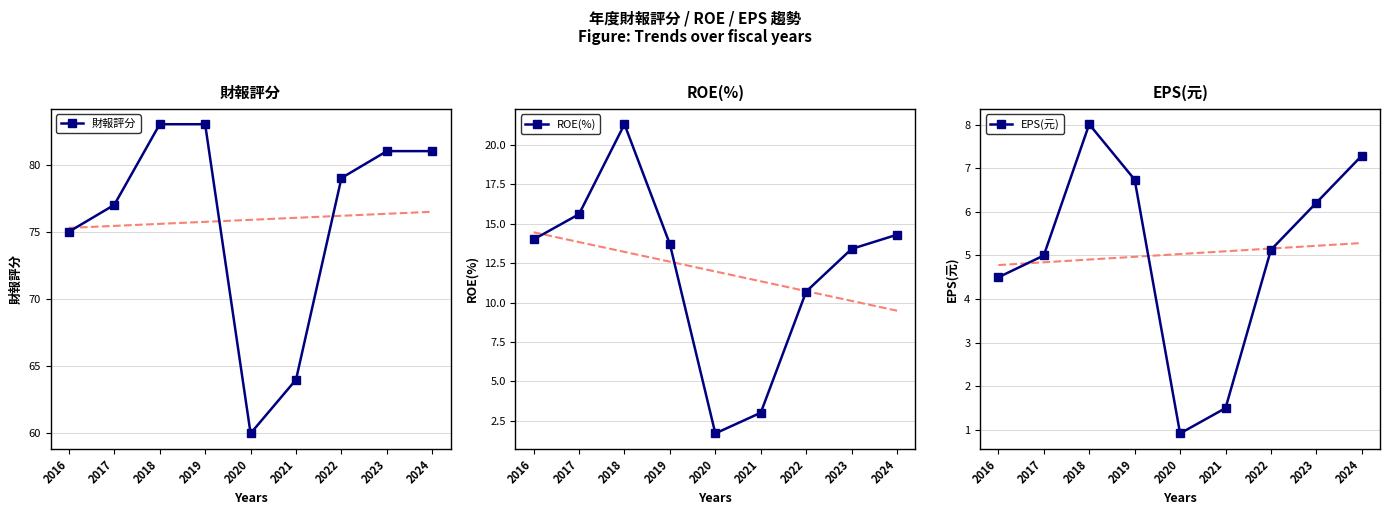

Reading left to right, what are all the values shown in this chart?

財報評分: 75.0	77.0	83.0	83.0	60.0	64.0	79.0	81.0	81.0
ROE(%): 14.0	15.6	21.3	13.7	1.7	3.0	10.7	13.4	14.3
EPS(元): 4.5	5.0	8.0	6.7	0.9	1.5	5.1	6.2	7.3